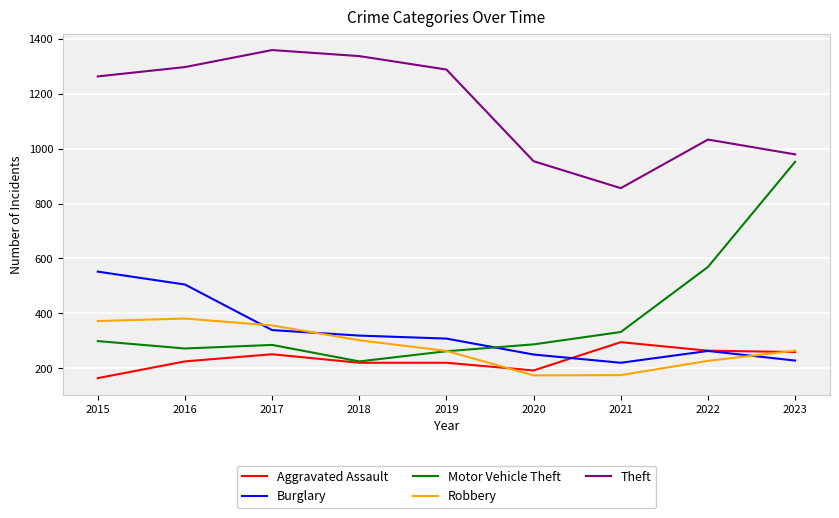

Which category has the highest value in the Aggravated Assault series?

2021